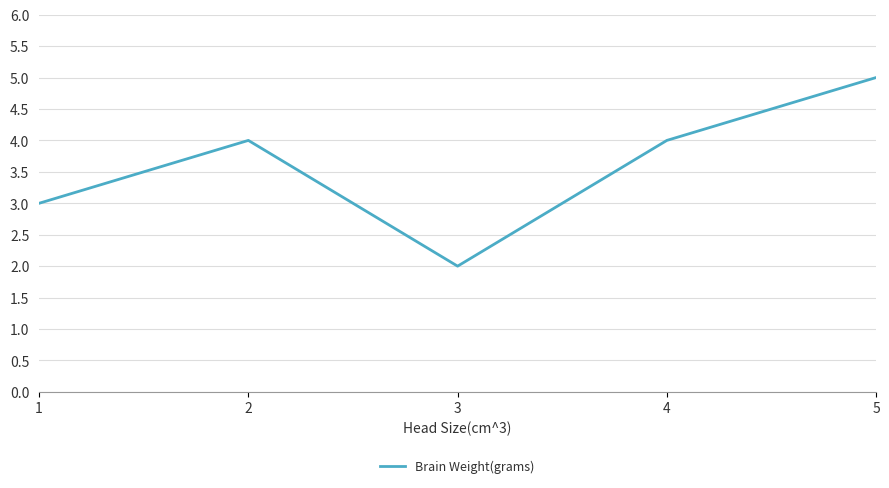

Read the value at 1.

3